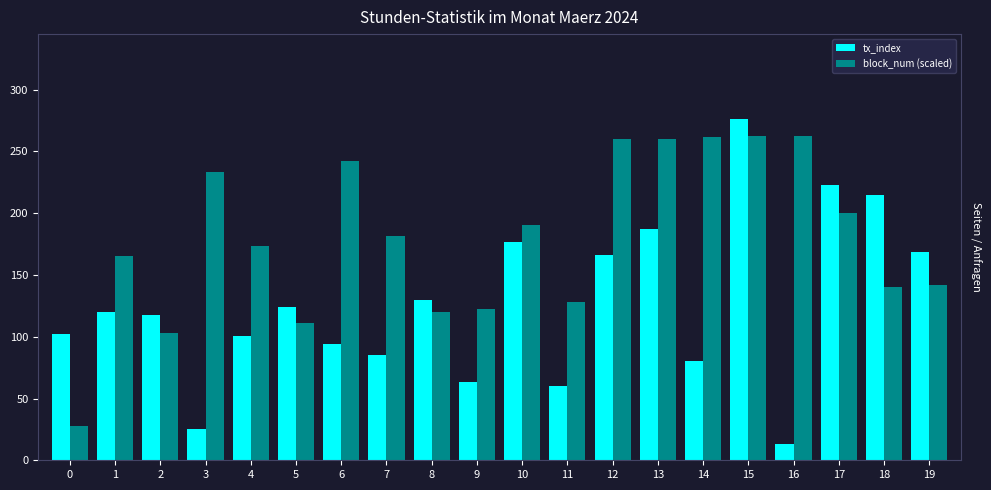

What is the average value of the tx_index series?

126.4